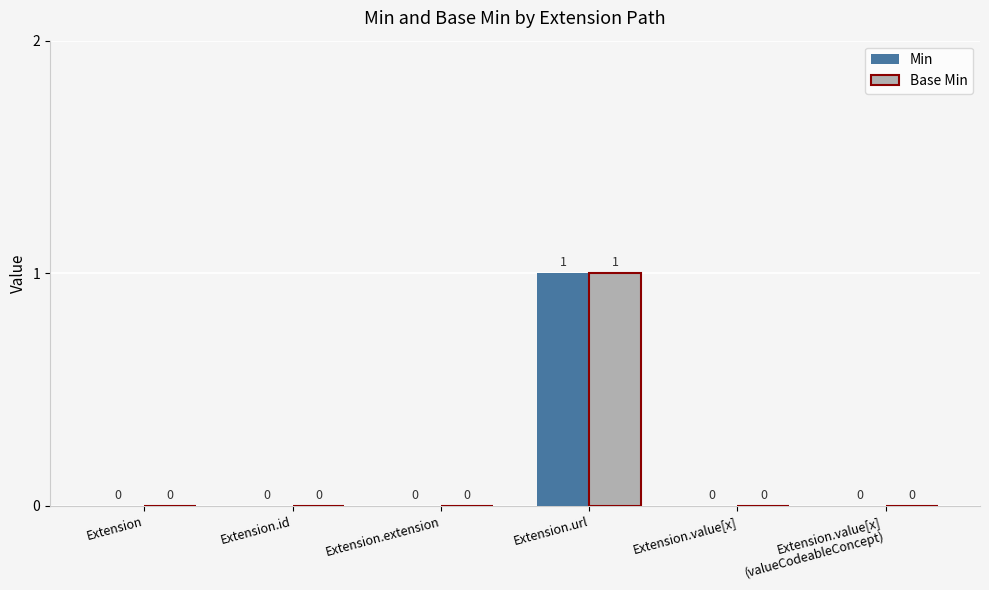

At which category is the sum across all series the highest?

Extension.url